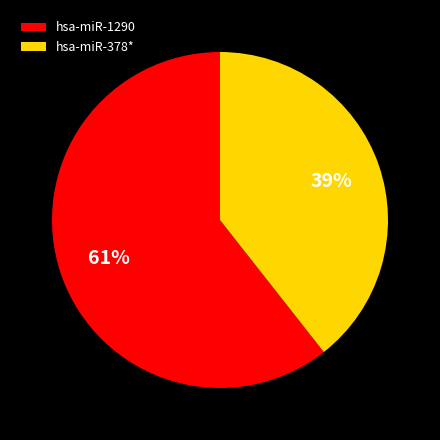

Between hsa-miR-378* and hsa-miR-1290, which is larger?

hsa-miR-1290